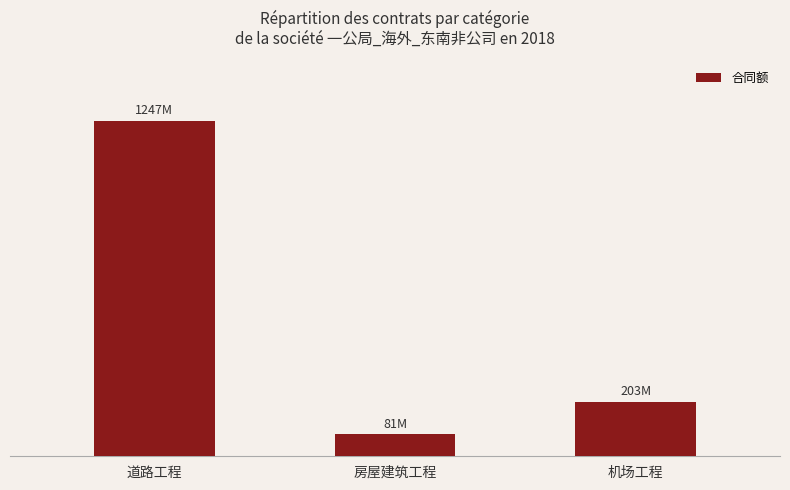

Does the chart contain any negative values?

No